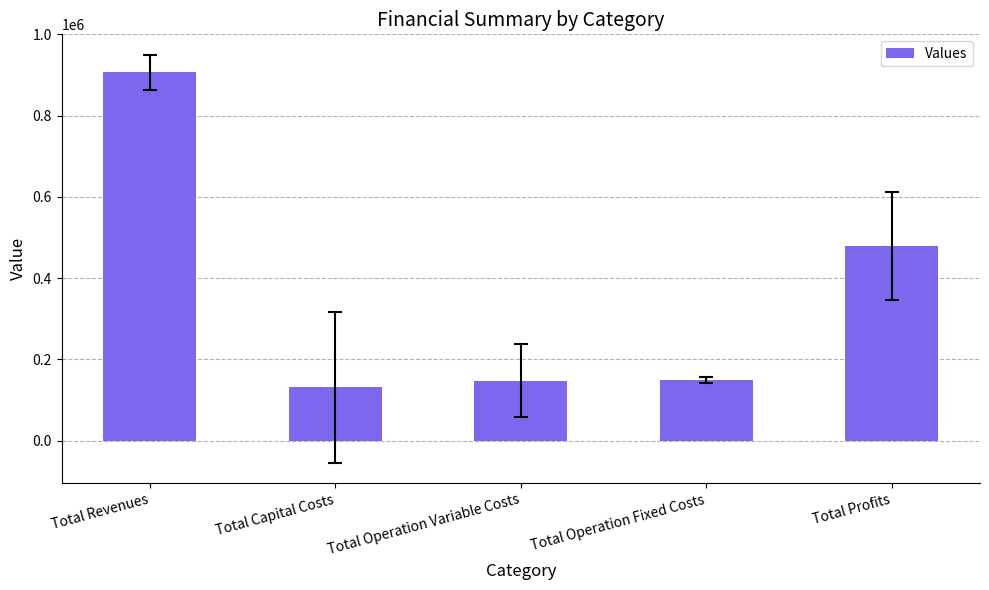

What is the difference between the values at Total Revenues and Total Operation Fixed Costs?

758017.4